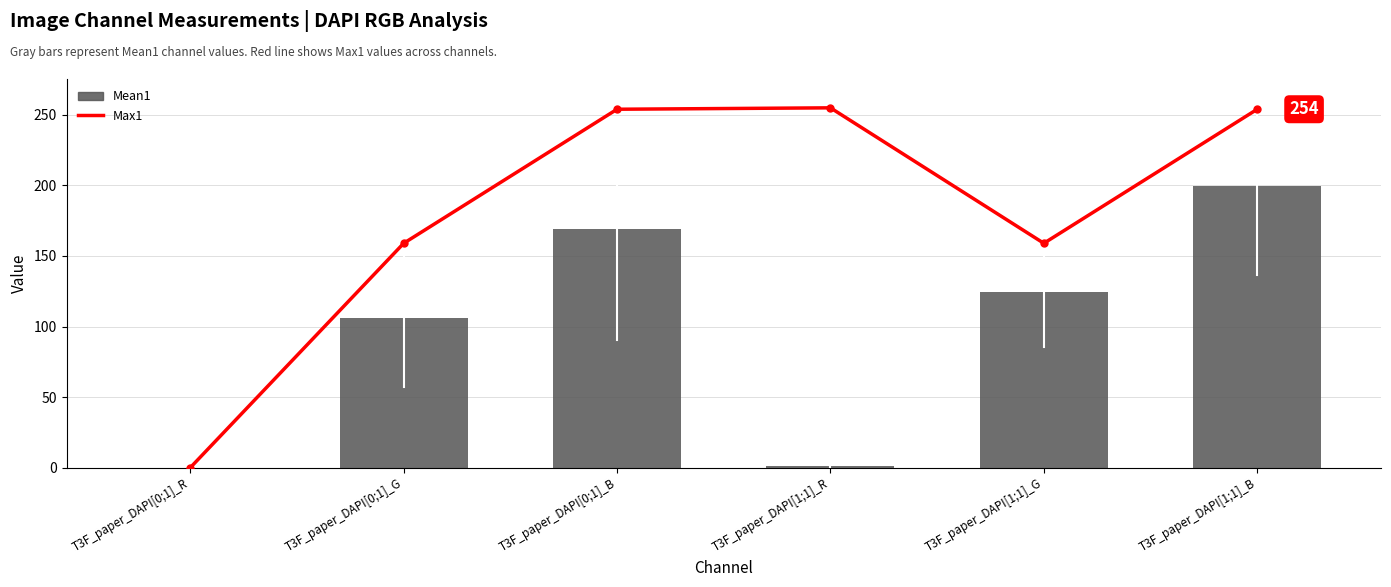

Which label corresponds to the smallest value in the chart?

T3F_paper_DAPI[0;1]_R